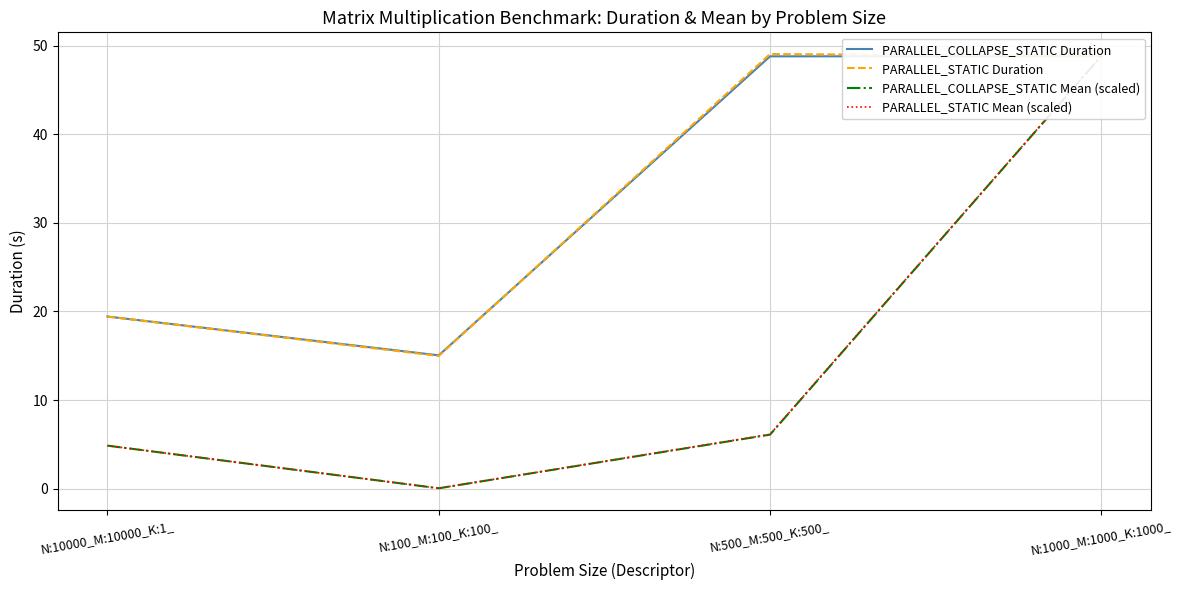

What is the label of the 3rd point from the left?

N:500_M:500_K:500_